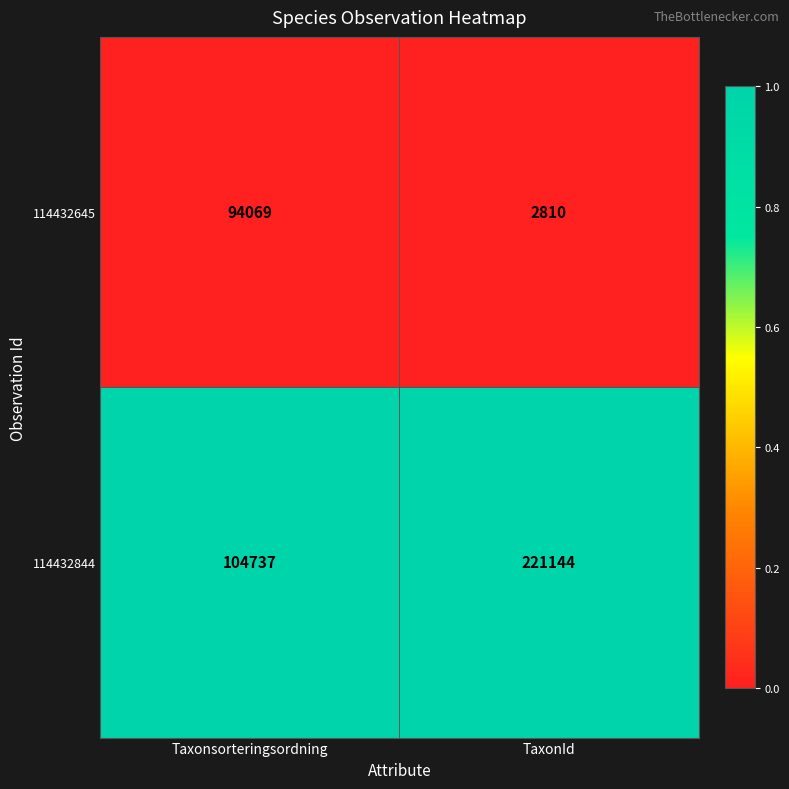

Is the value of 114432844 at Taxonsorteringsordning greater than the value of 114432645 at Taxonsorteringsordning?

Yes